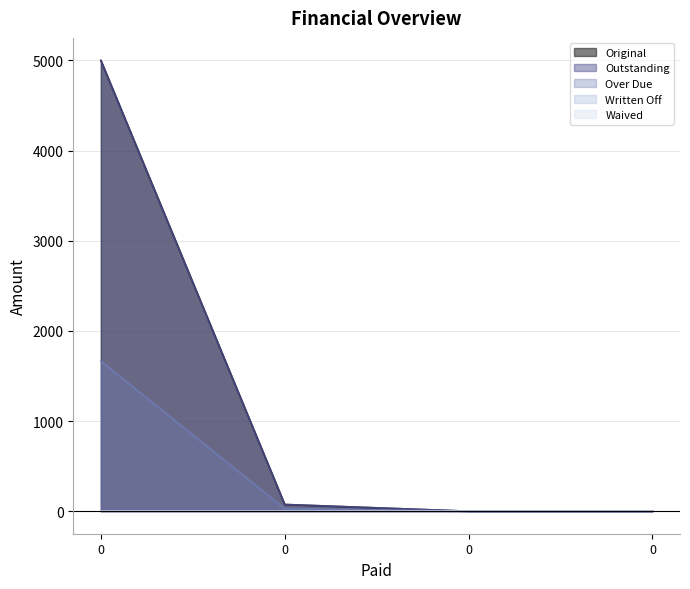

Reading right to left, extract all data points from this chart.

Original: 0=0.0	0=0.0	0=74.3	0=5000.0
Outstanding: 0=0.0	0=0.0	0=74.3	0=5000.0
Over Due: 0=0.0	0=0.0	0=28.1	0=1665.4